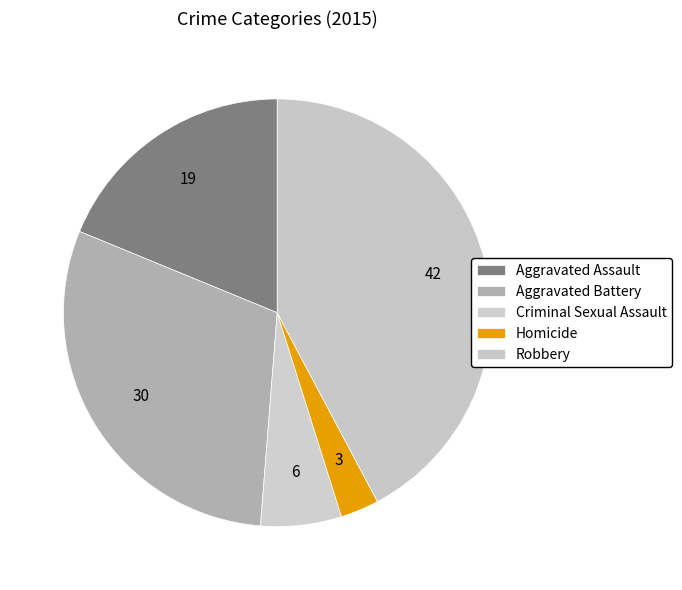

To the nearest percent, what is the difference between the largest and smallest slice percentages?

39%